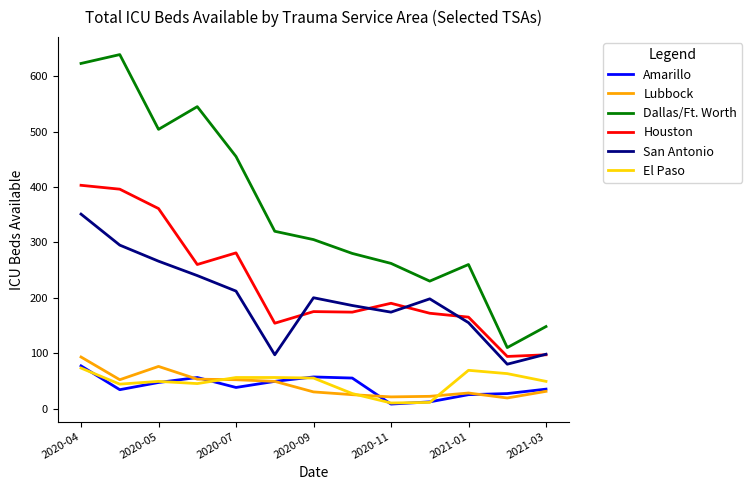

True or false: Amarillo and Dallas/Ft. Worth intersect in this chart.

False